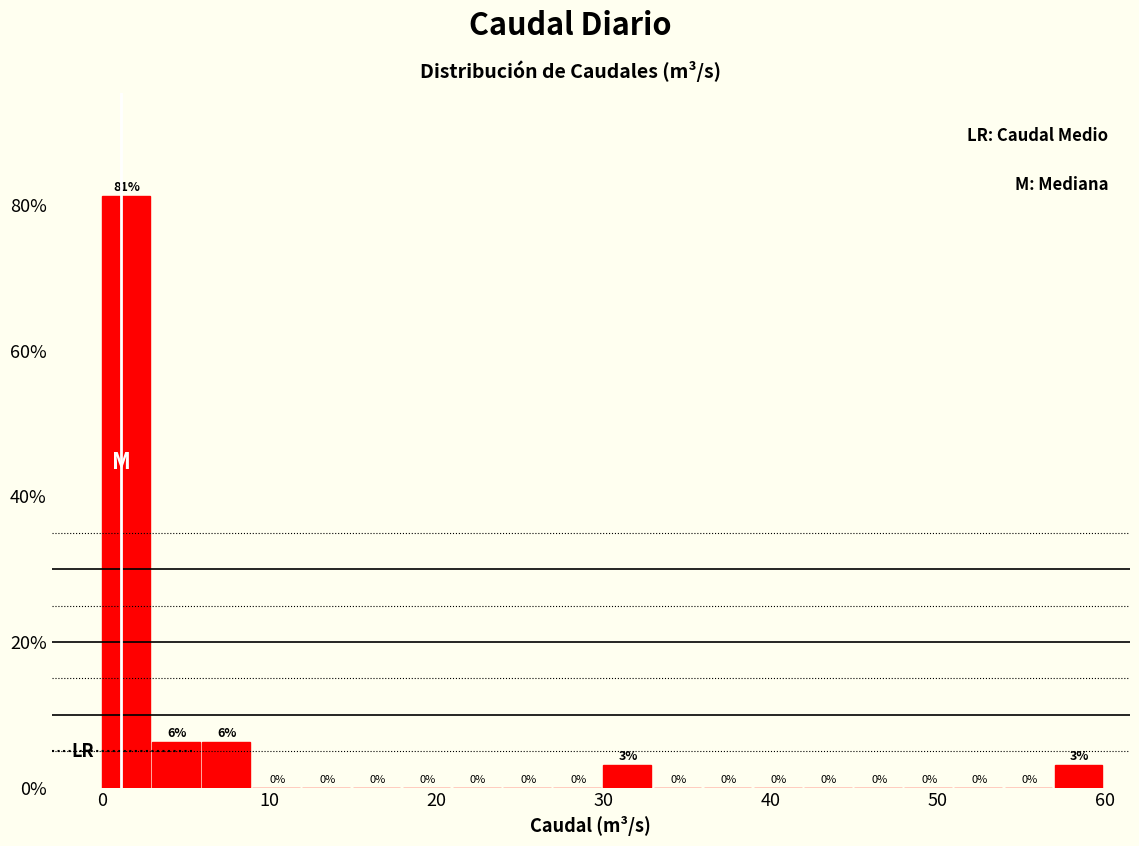

Around what value on the x-axis is the tallest bar? Give the approximate position of its centre, as read against the axis.

1